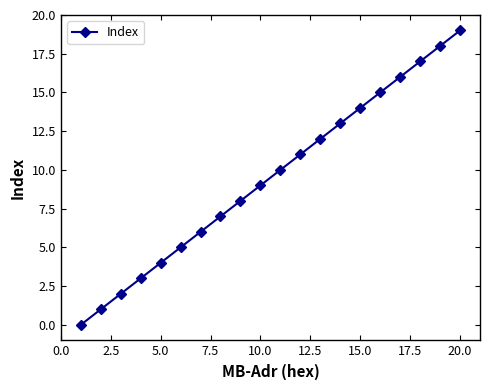

What is the maximum value shown in the chart?

19